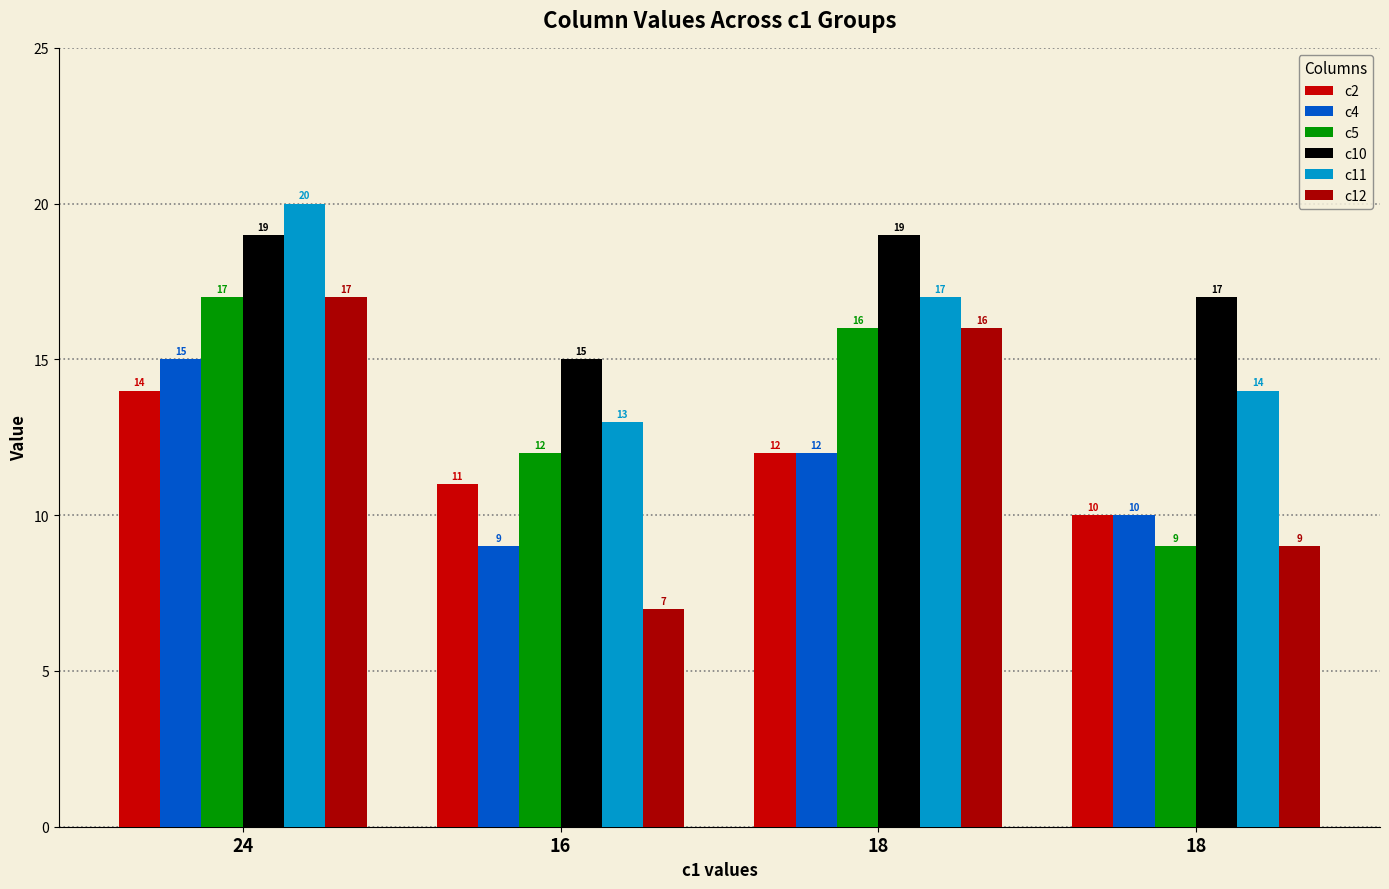

What is the sum of the c11 values at 24 and 18?

34